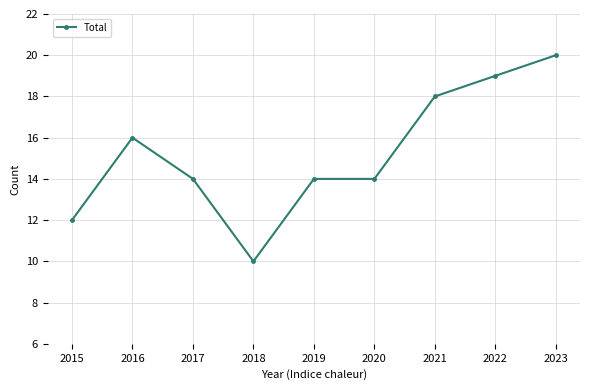

Where is the first local minimum?

2018